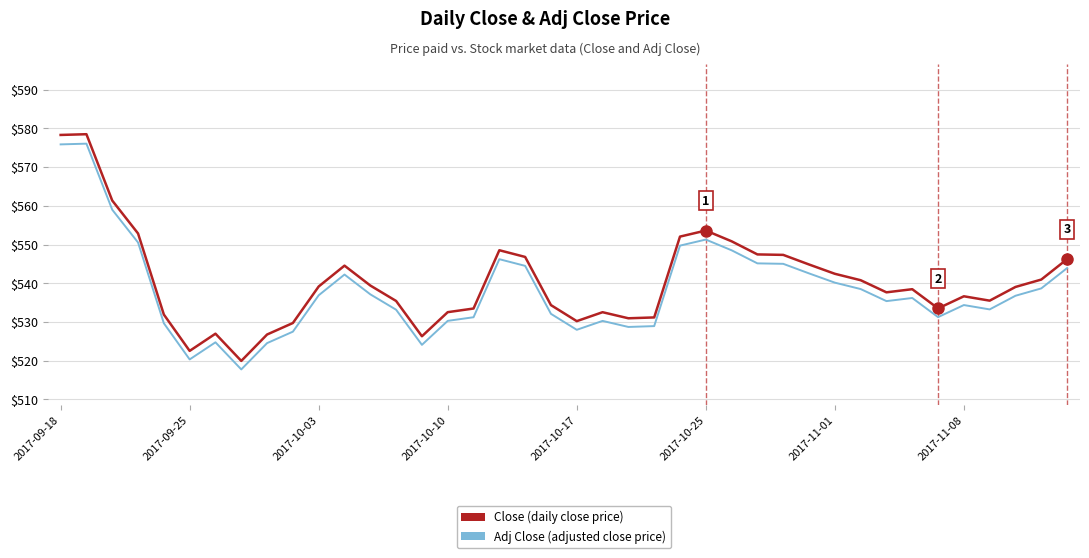

What is the minimum value shown in the chart?

517.8